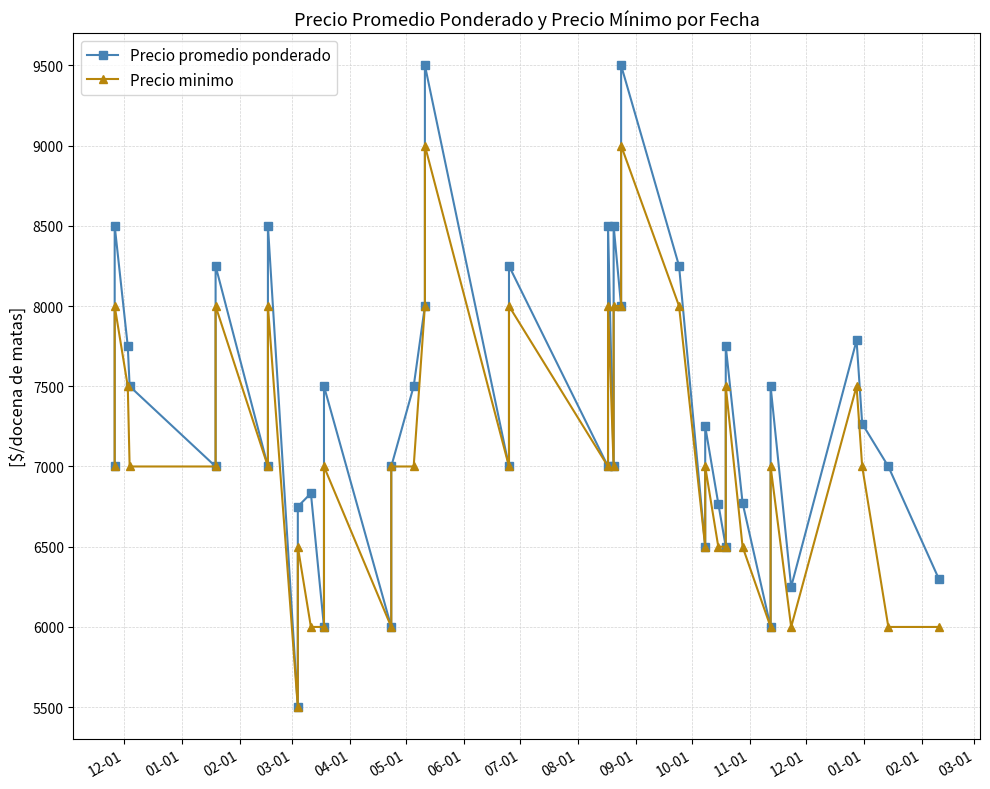

How many data points in Precio promedio ponderado are above 7250?

19